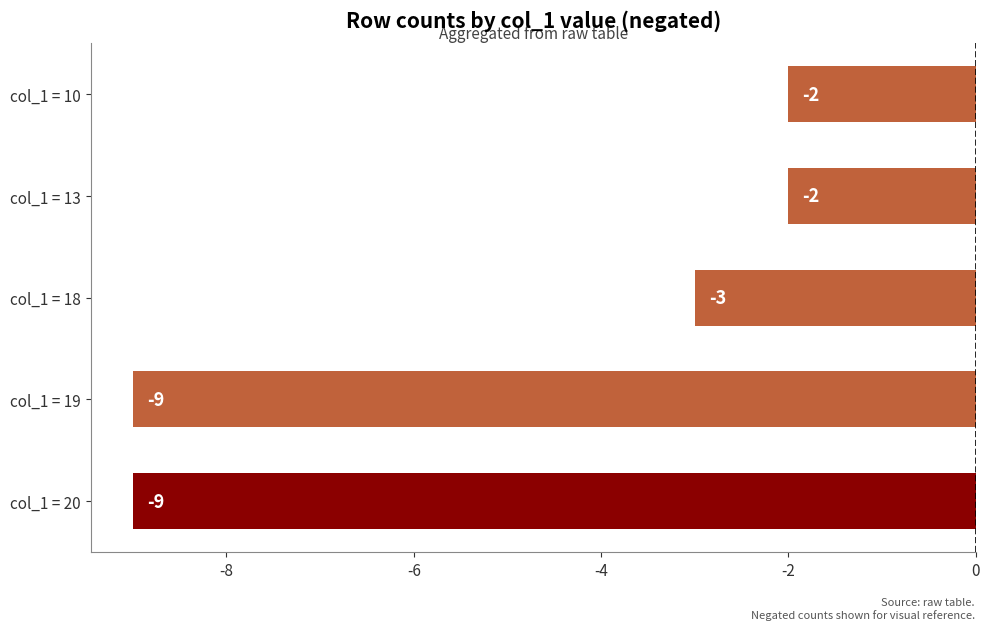

How many bars are there in total?

5